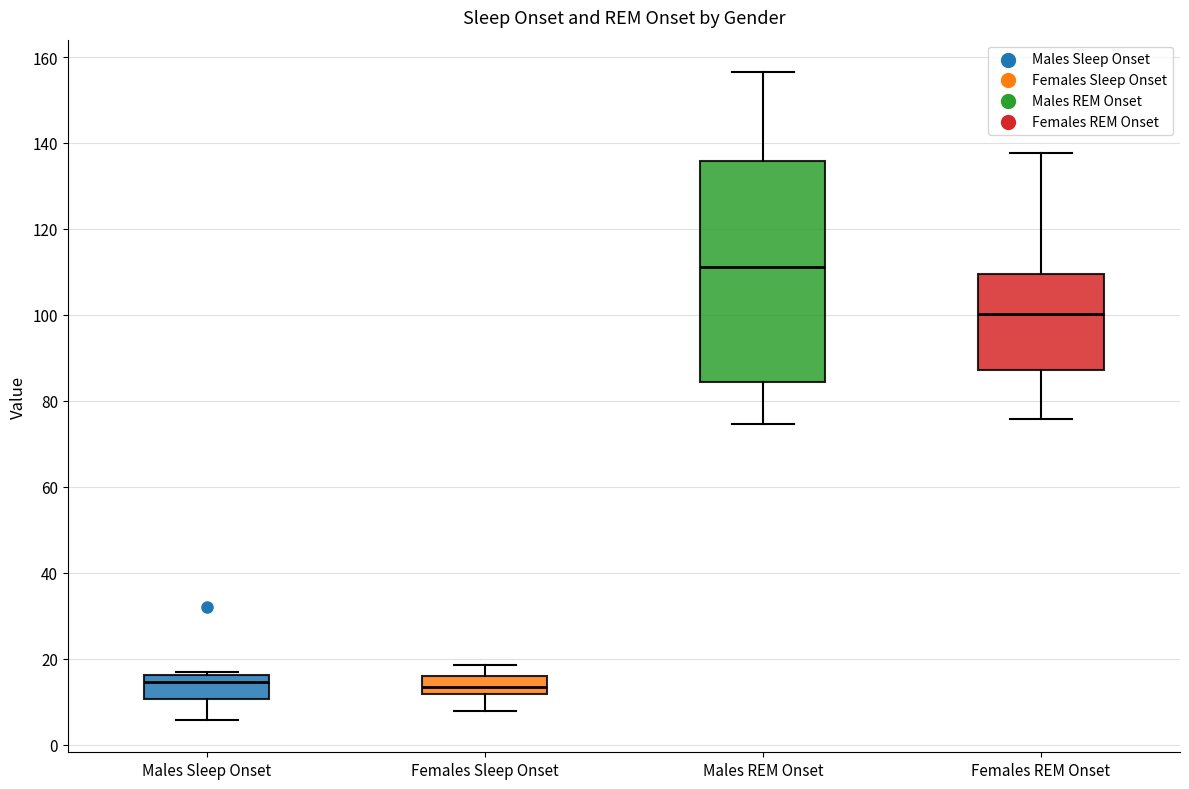

Reading left to right, transcribe this box plot: for each box, give where its median line is, the range the box spans, and where its two whiskers end, as read against the y-axis. The values are not printed on the chart, so give them approximately, as read against the axis.

Males Sleep Onset: median 14, box 10 to 16, whiskers 6 to 18
Females Sleep Onset: median 14, box 12 to 16, whiskers 8 to 18
Males REM Onset: median 112, box 84 to 136, whiskers 74 to 156
Females REM Onset: median 100, box 88 to 110, whiskers 76 to 138